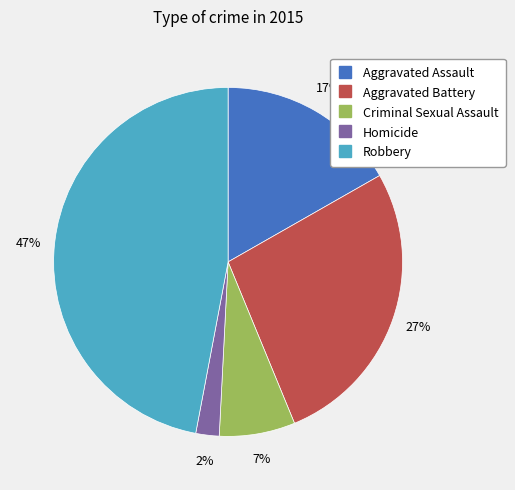

To the nearest percent, what is the average slice percentage?

20%